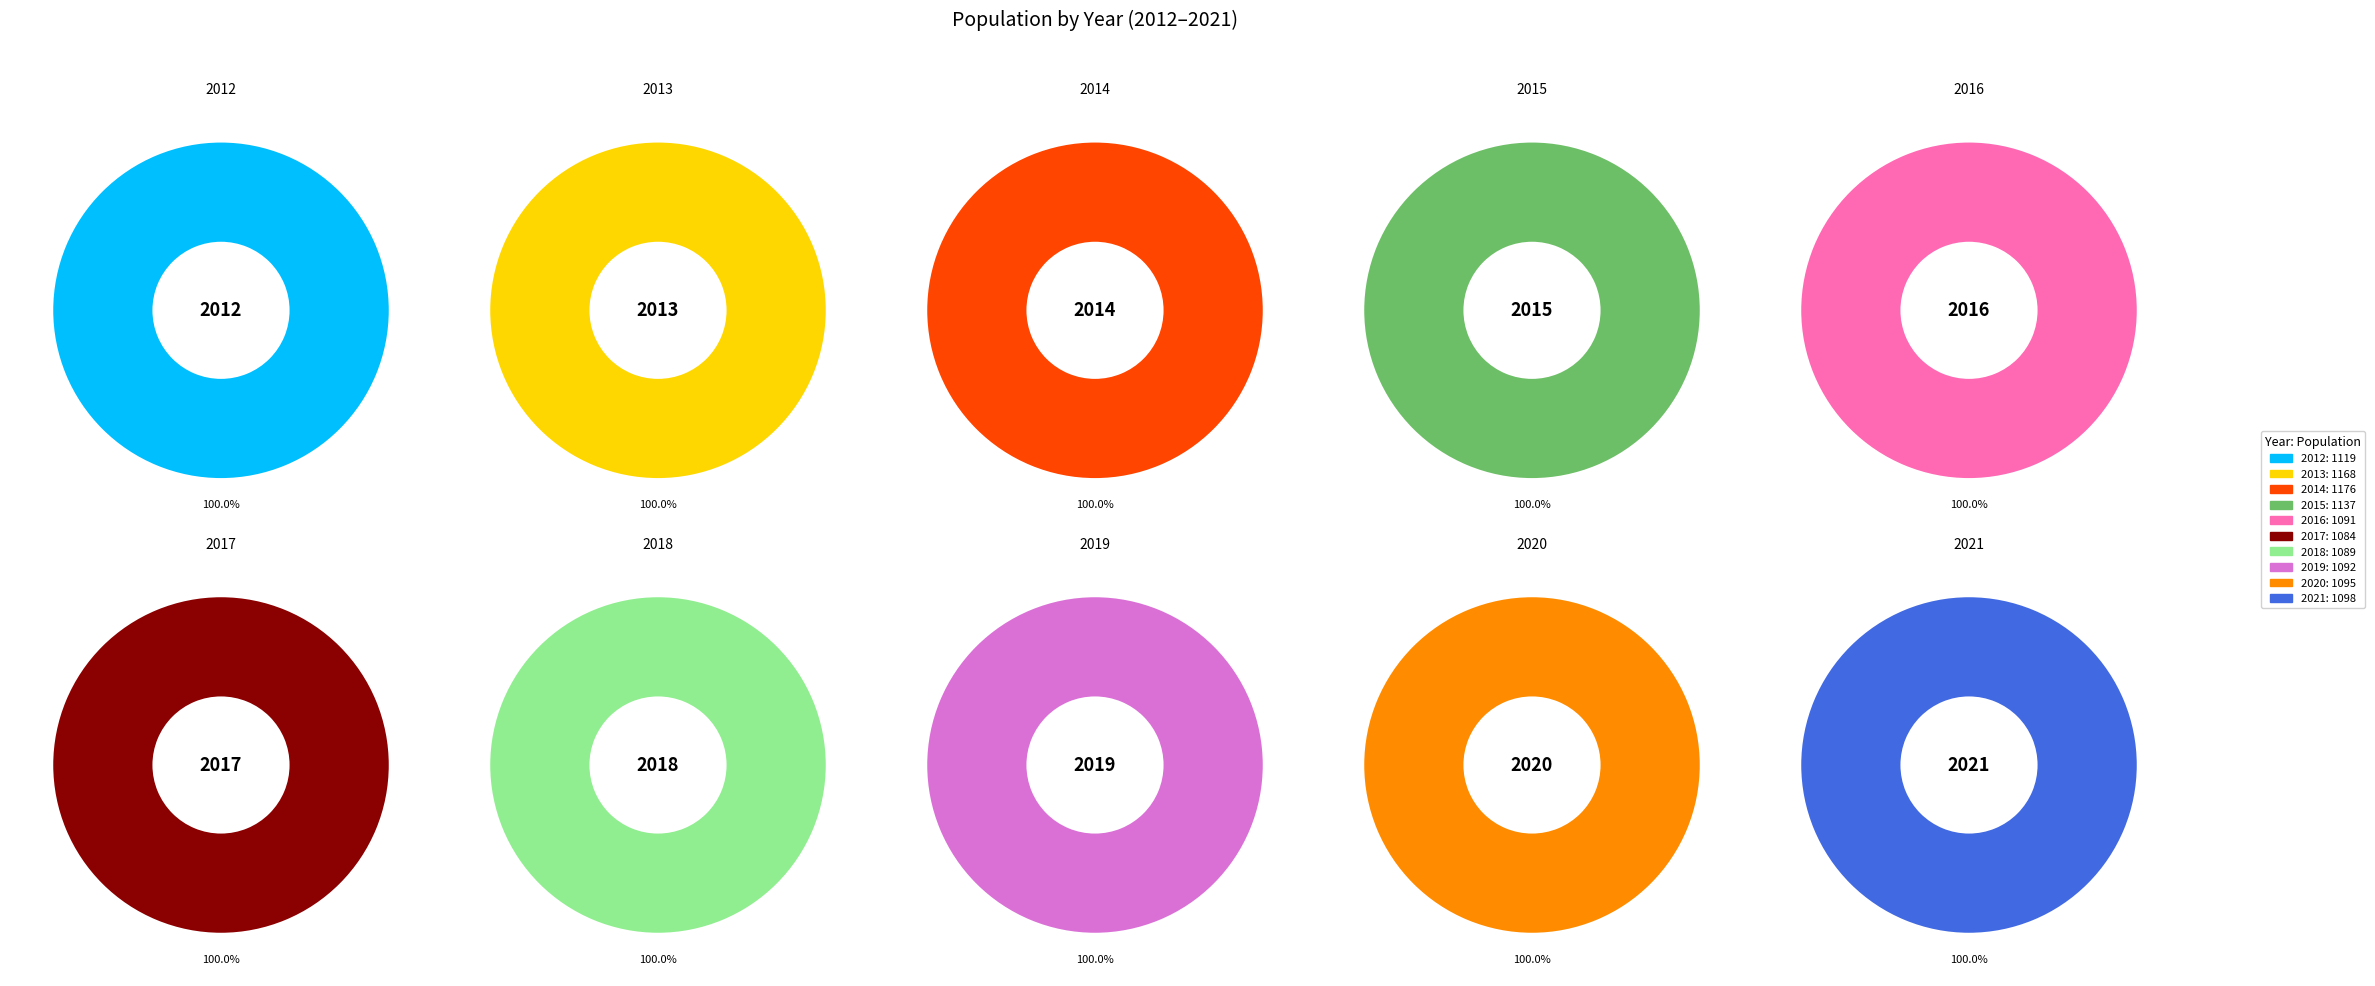

What is the ratio of the value at 2021 to the value at 2019?

1.0